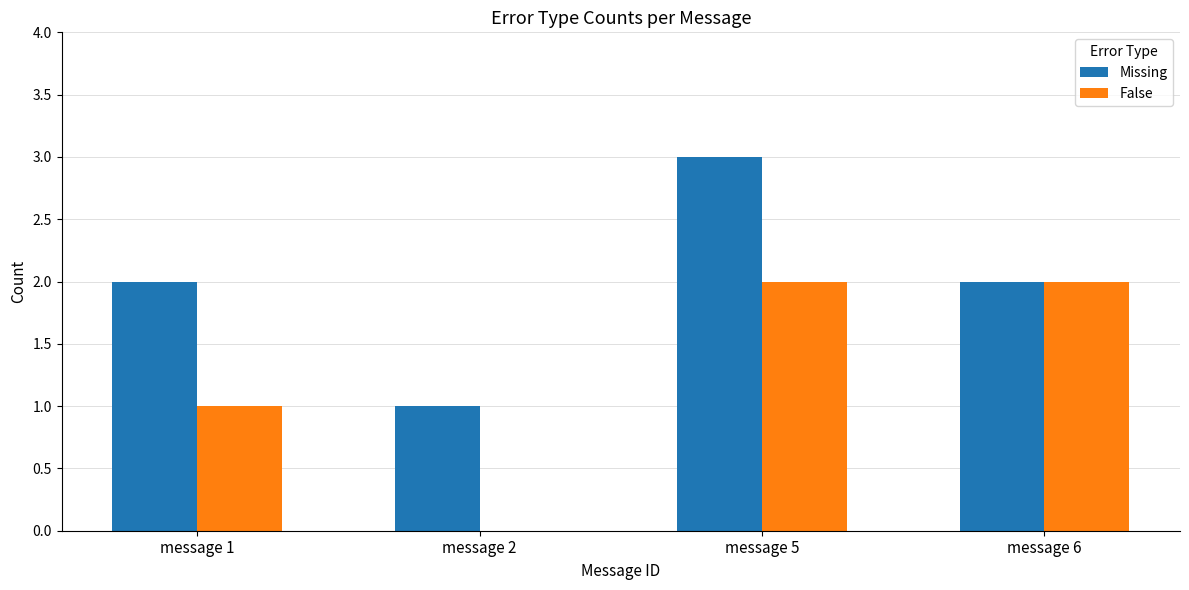

Reading left to right, extract all data points from this chart.

Missing: message 1=2	message 2=1	message 5=3	message 6=2
False: message 1=1	message 2=0	message 5=2	message 6=2